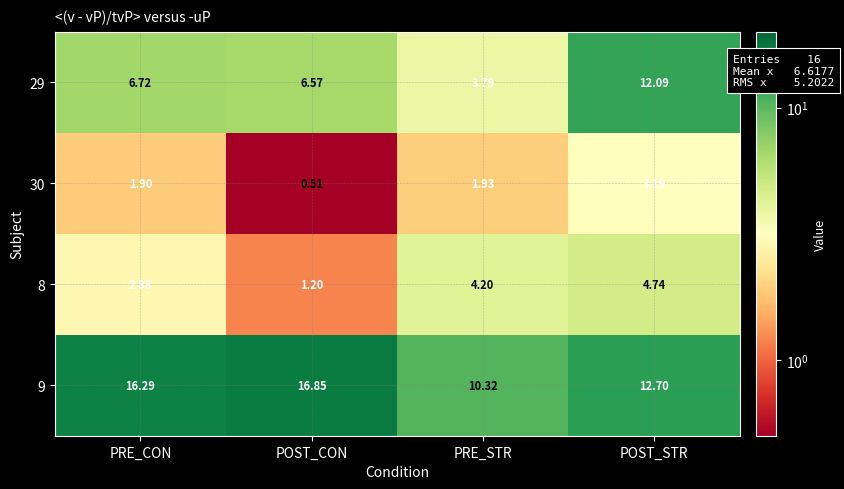

At which category is the sum across all series the highest?

POST_STR